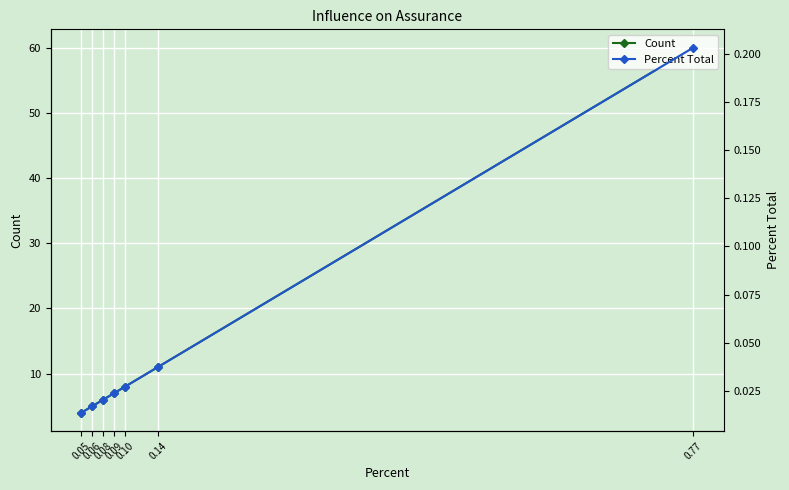

True or false: Count has more than 1 points higher than both neighbors.

False